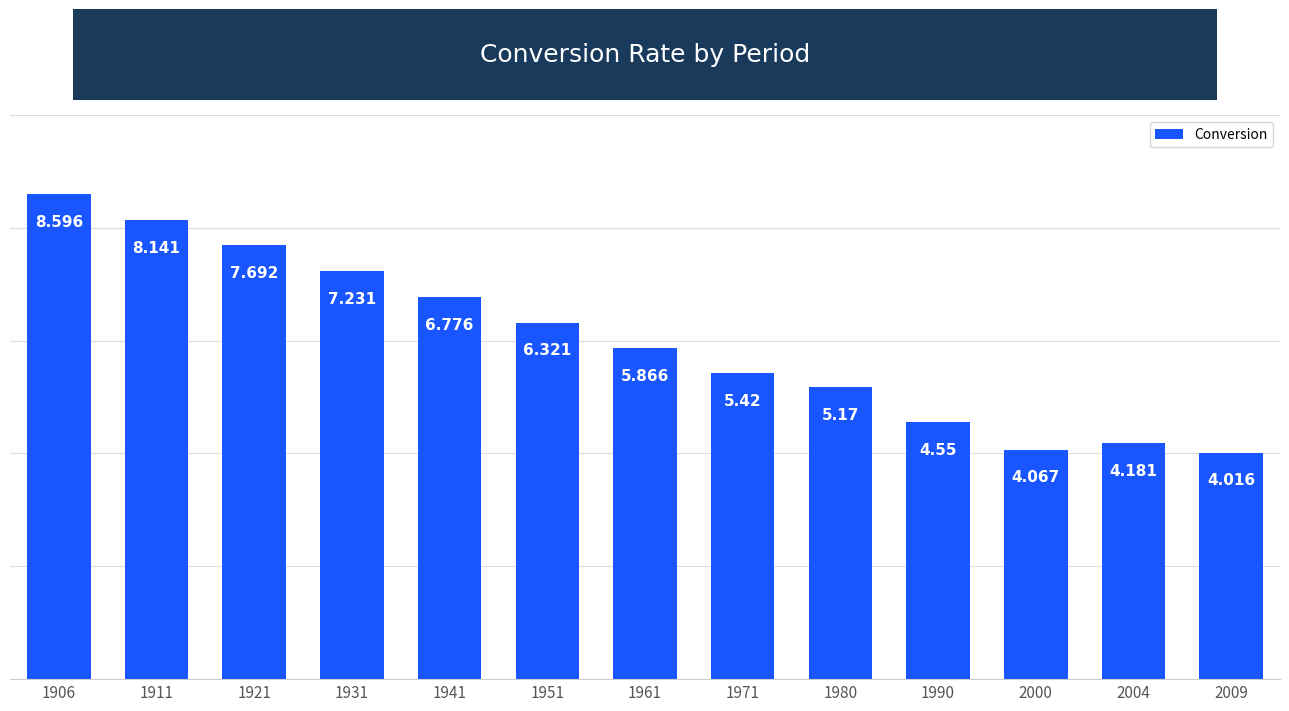

What is the value of the 5th bar from the left?

6.8